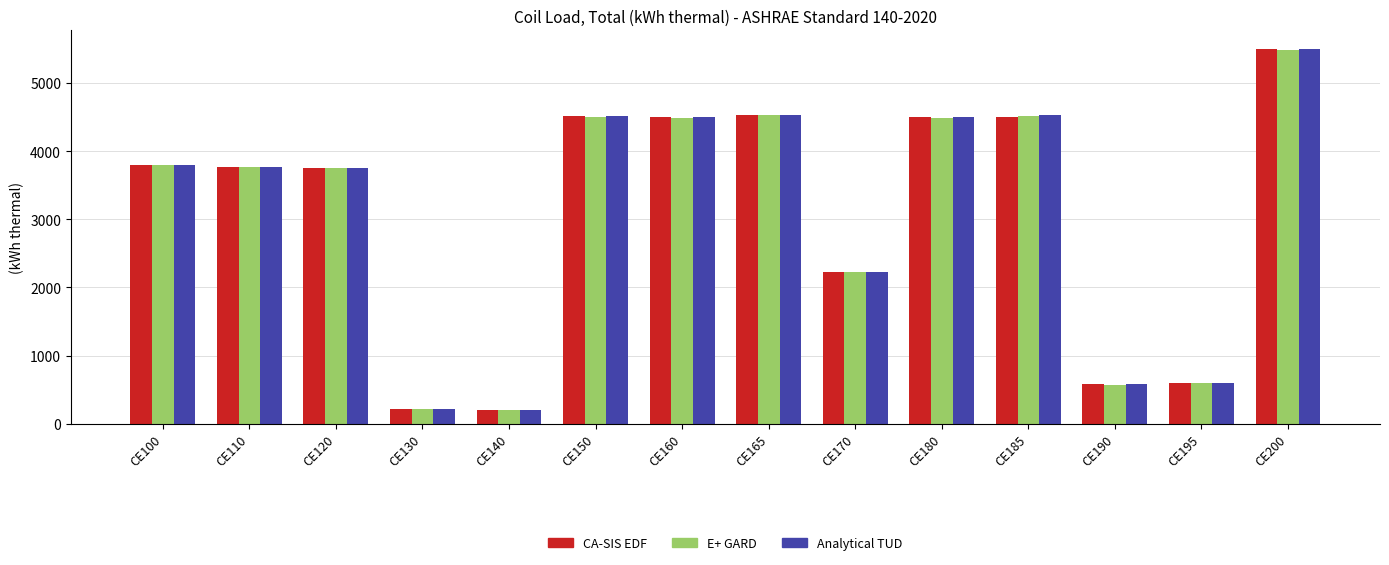

What is the total value across all series at CE110?

11293.3